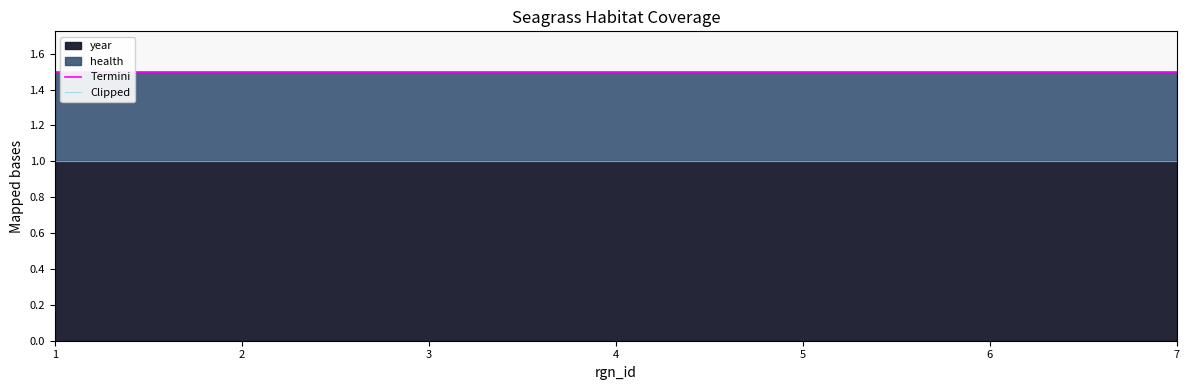

What is the highest value of the Clipped series?

1.0